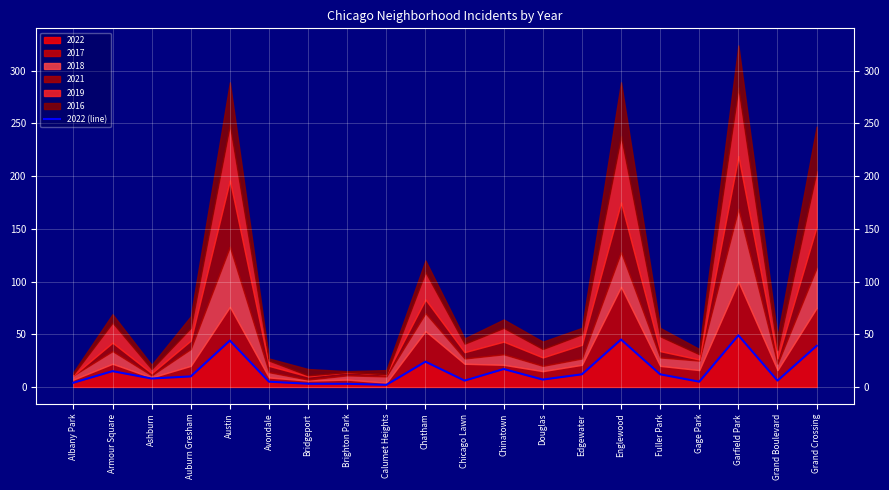

Approximately how many times larger is the value at Grand Crossing compared to Auburn Gresham?

3.9